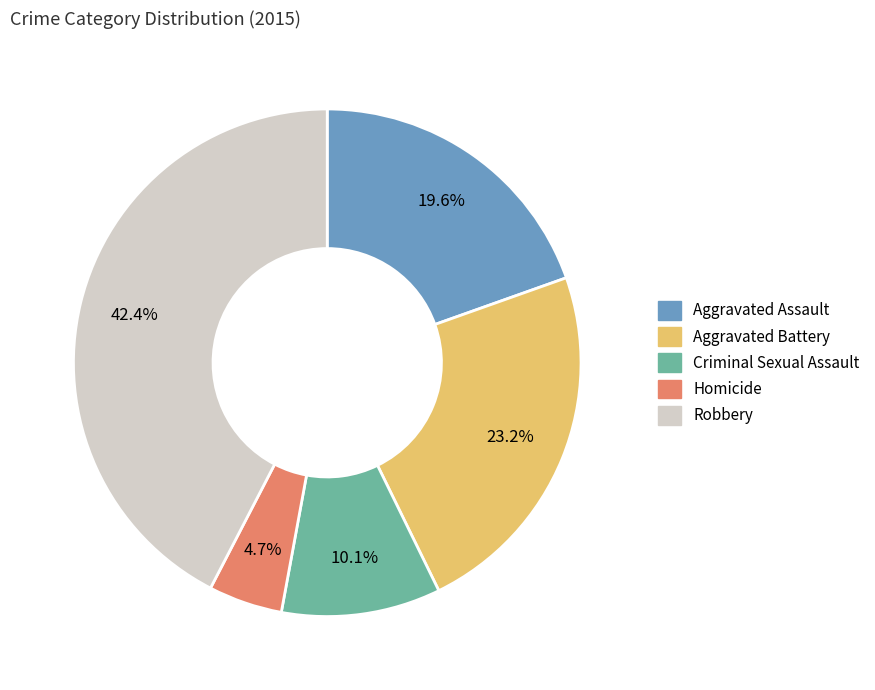

Do Aggravated Assault and Robbery together represent more than half of the pie?

Yes